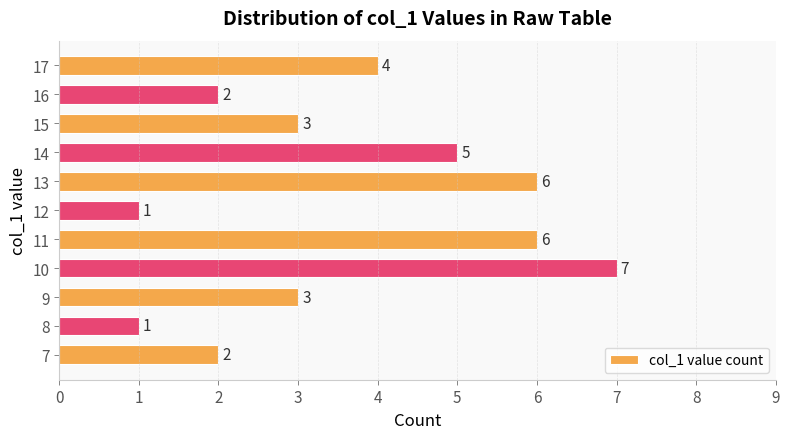

At which label is the value closest to 4?

17